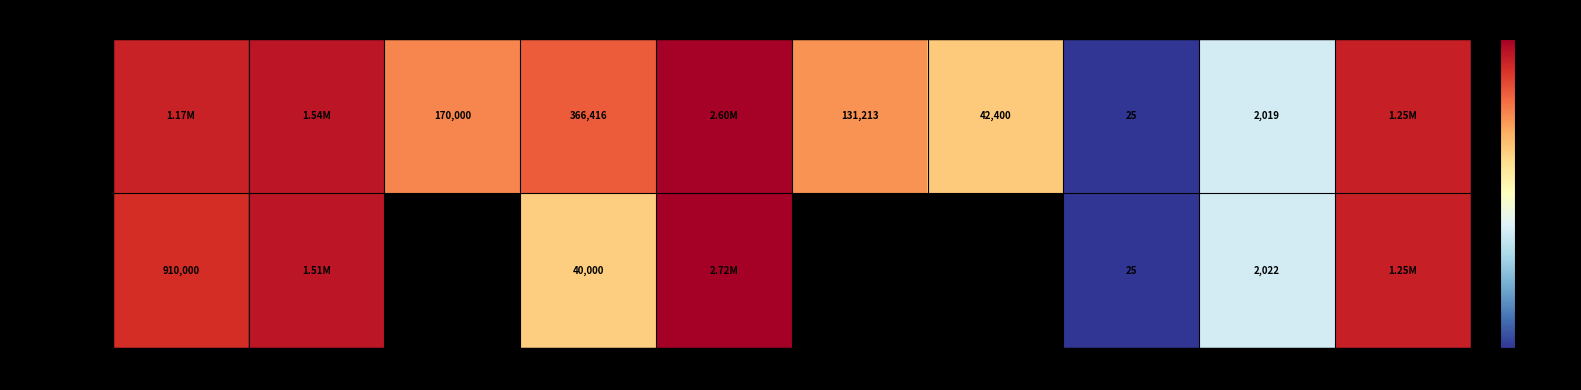

What is the maximum value for Ruli Andrian (Staf IT)?

2720000